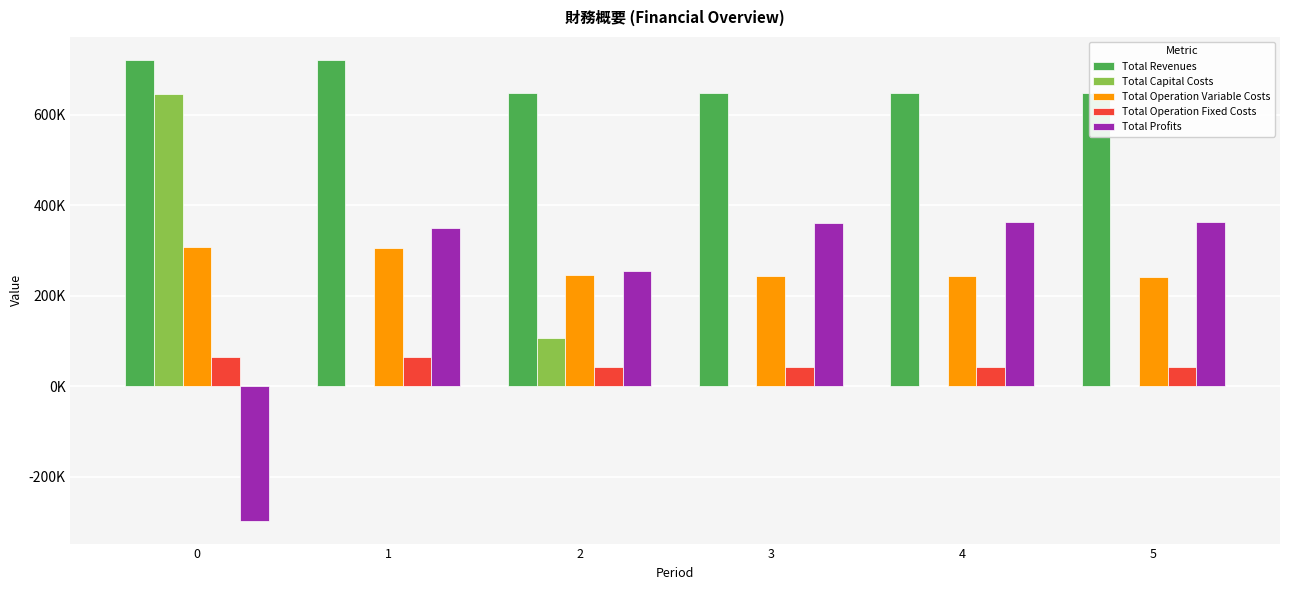

What is the smallest value displayed?

-296904.4